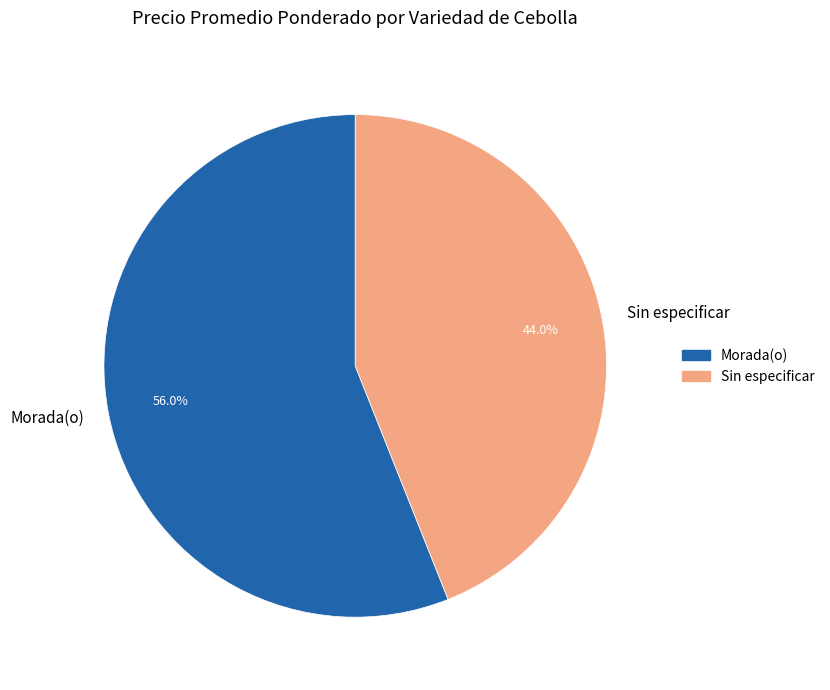

Approximately how many times larger is the value at Morada(o) compared to Sin especificar?

1.3